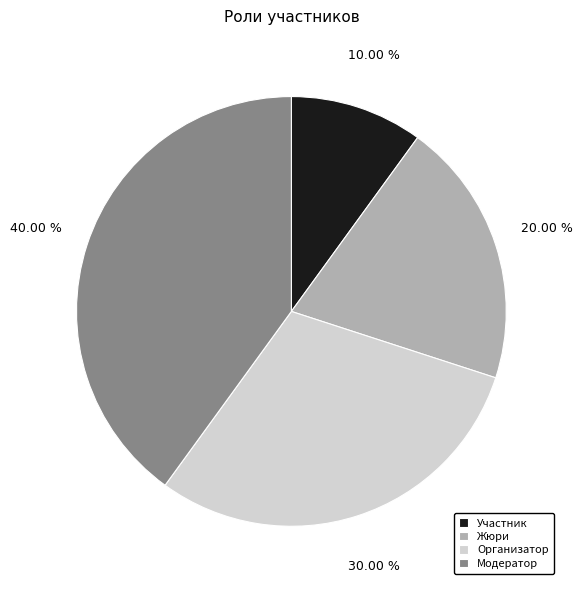

How many segments does this pie chart have?

4